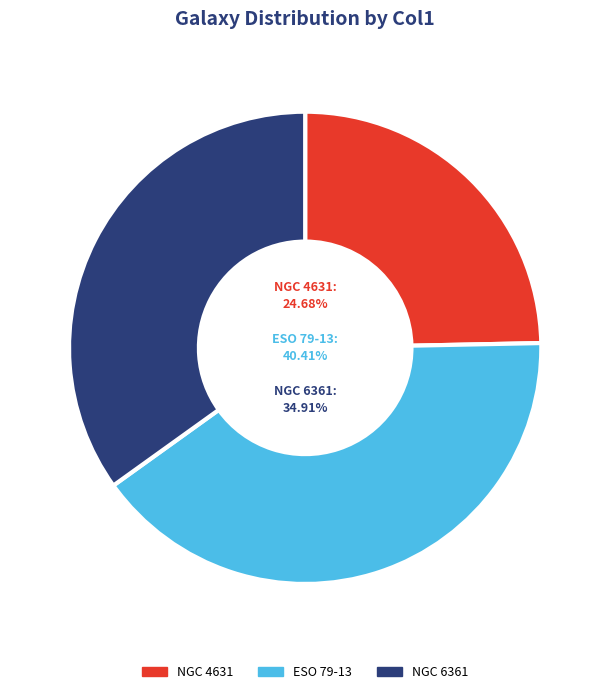

To the nearest percent, what is the combined percentage of NGC 6361 and NGC 4631?

60%